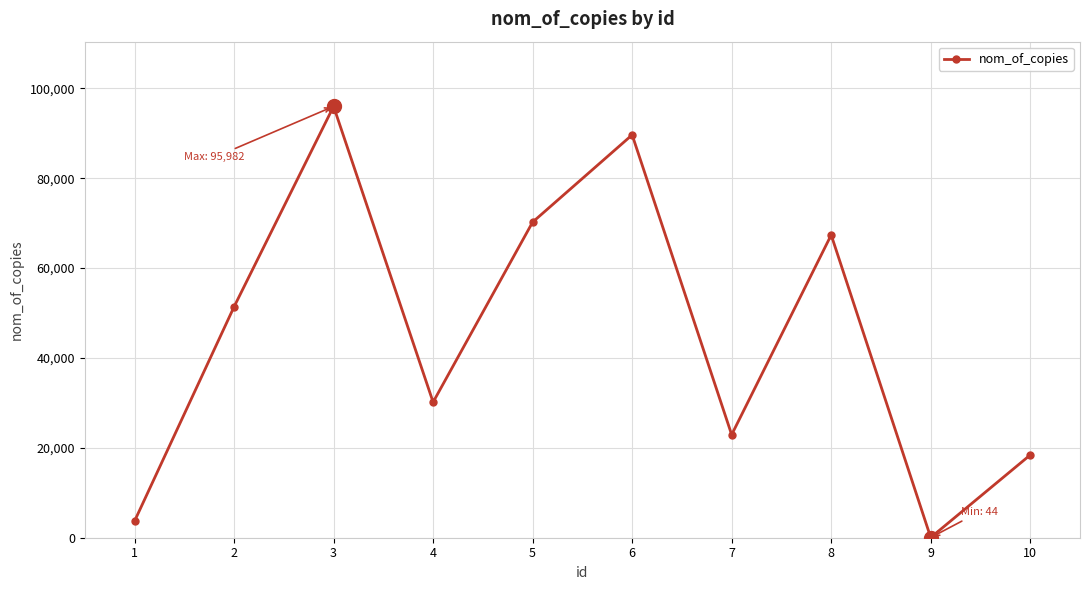

What is the sum of the values at 10 and 9?

18458